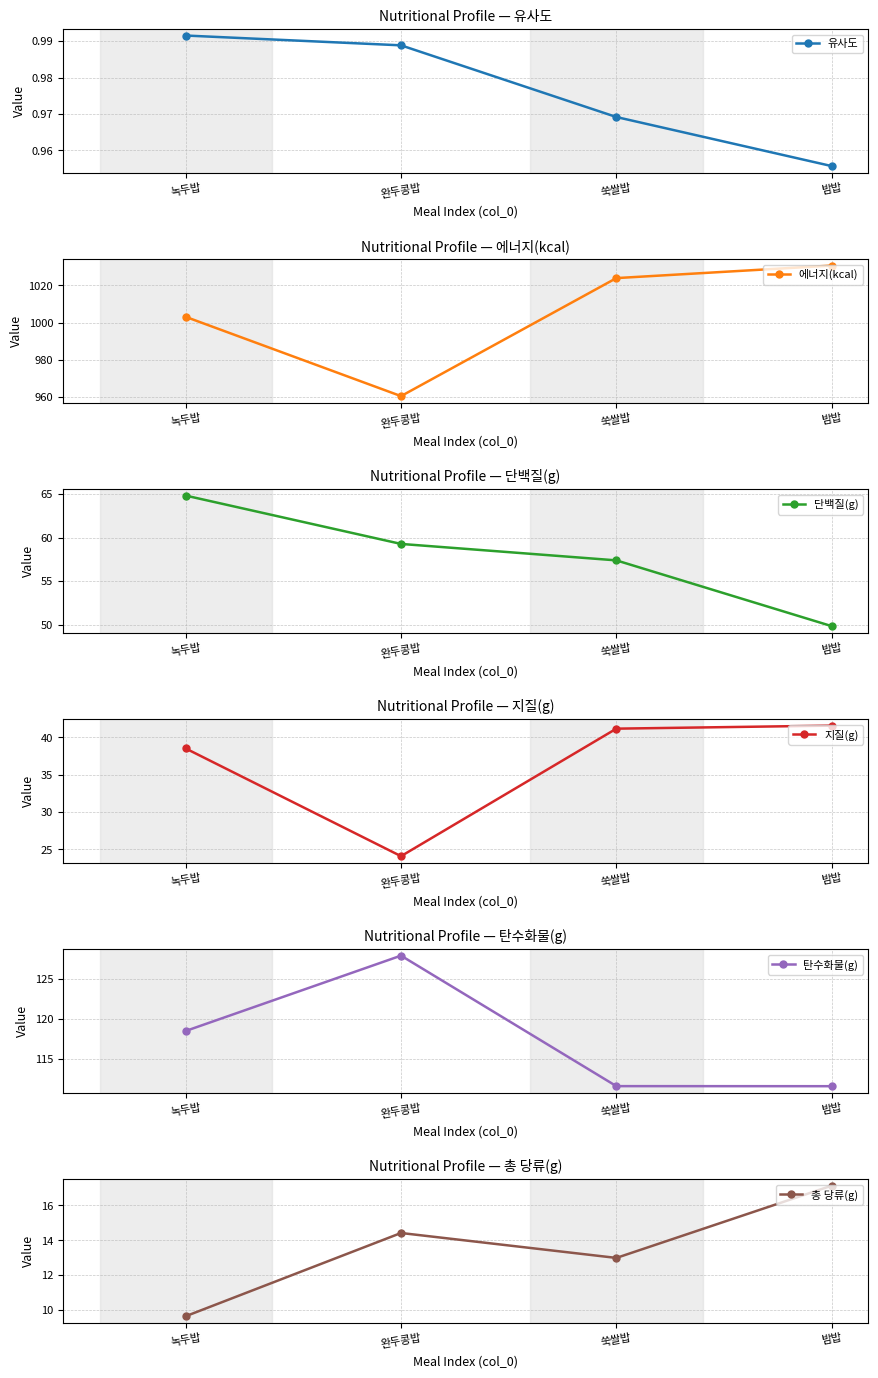

Is the value of 에너지(kcal) at 녹두밥 greater than the value of 총 당류(g) at 녹두밥?

Yes